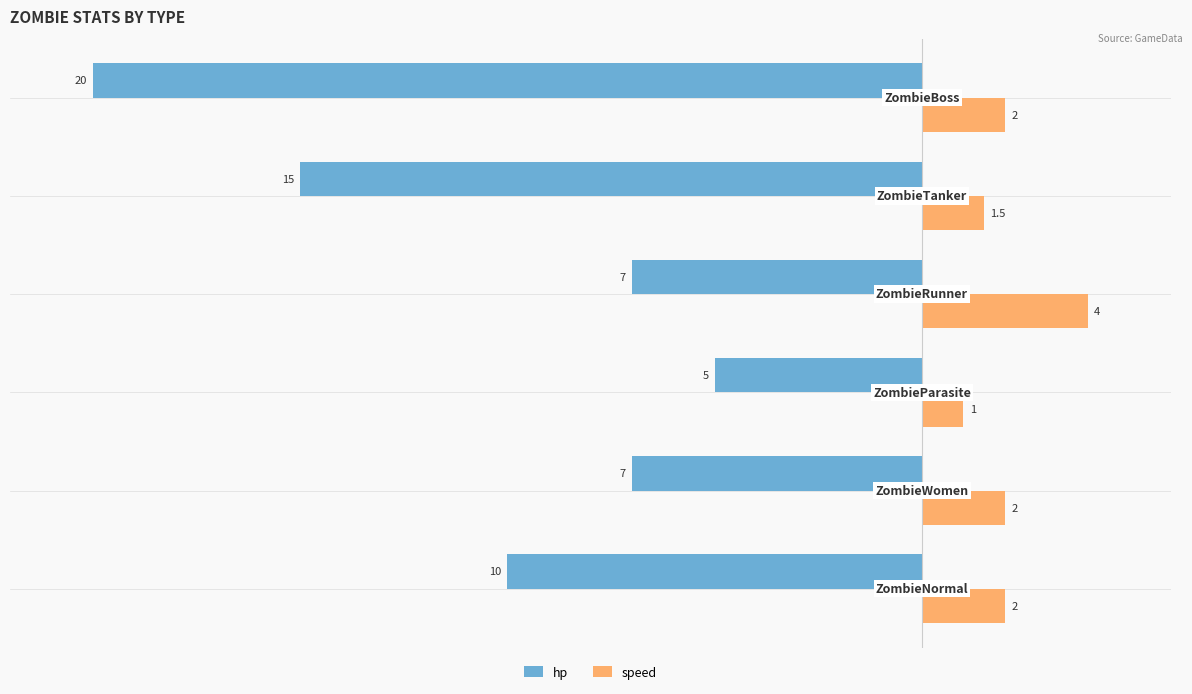

What are all the series names shown in the legend?

hp, speed